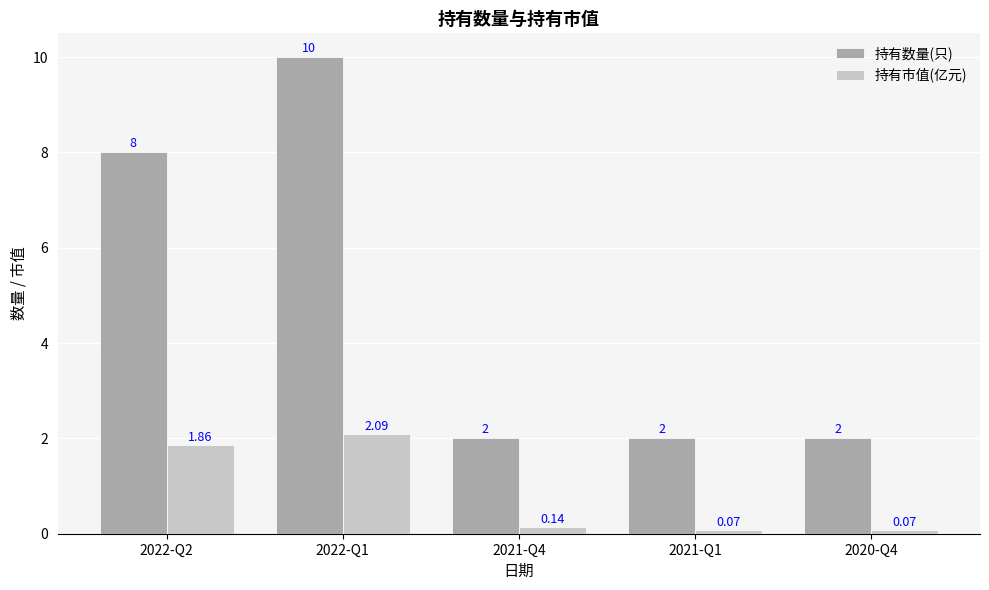

How many values in the 持有数量(只) series exceed 2?

2